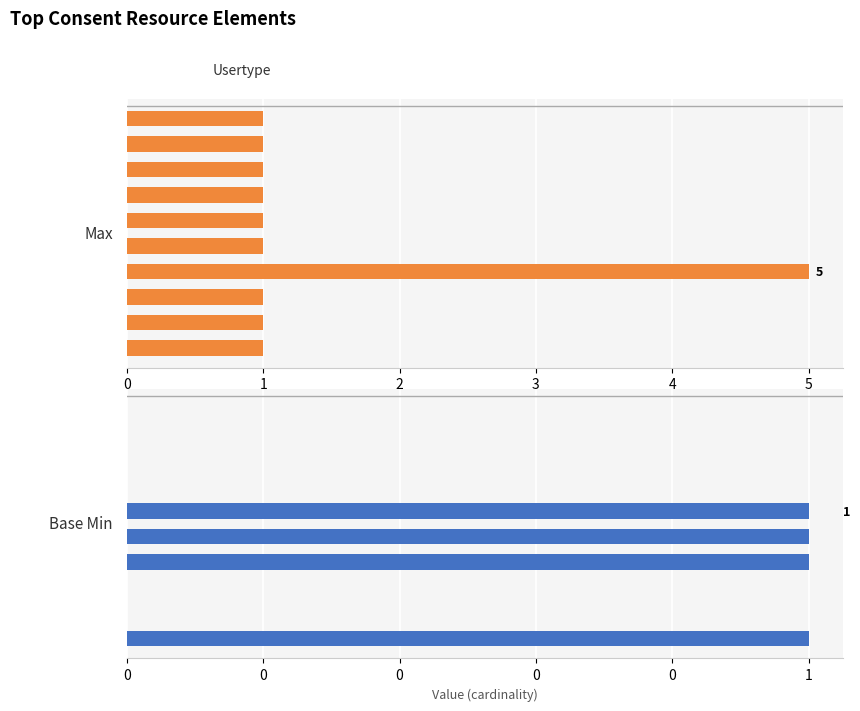

Is it true that Max equals 0 at 2?

False